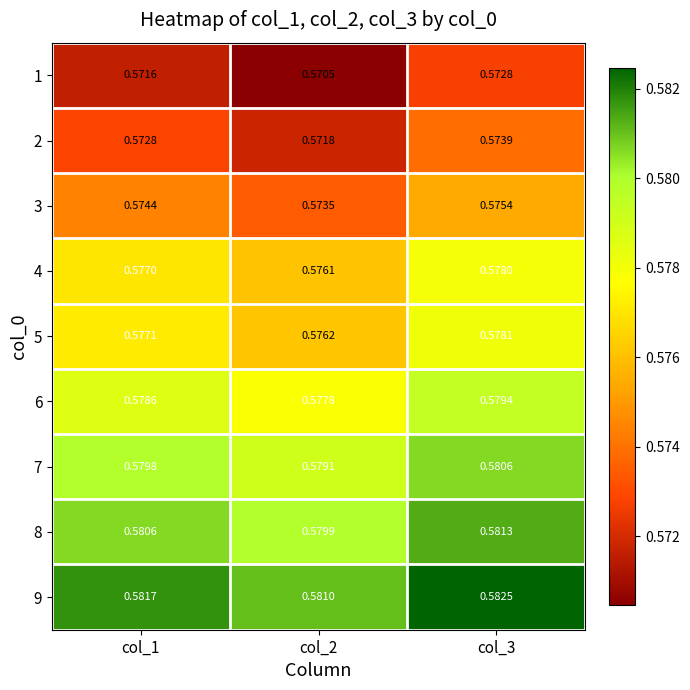

At how many categories does at least one series exceed 0?

3